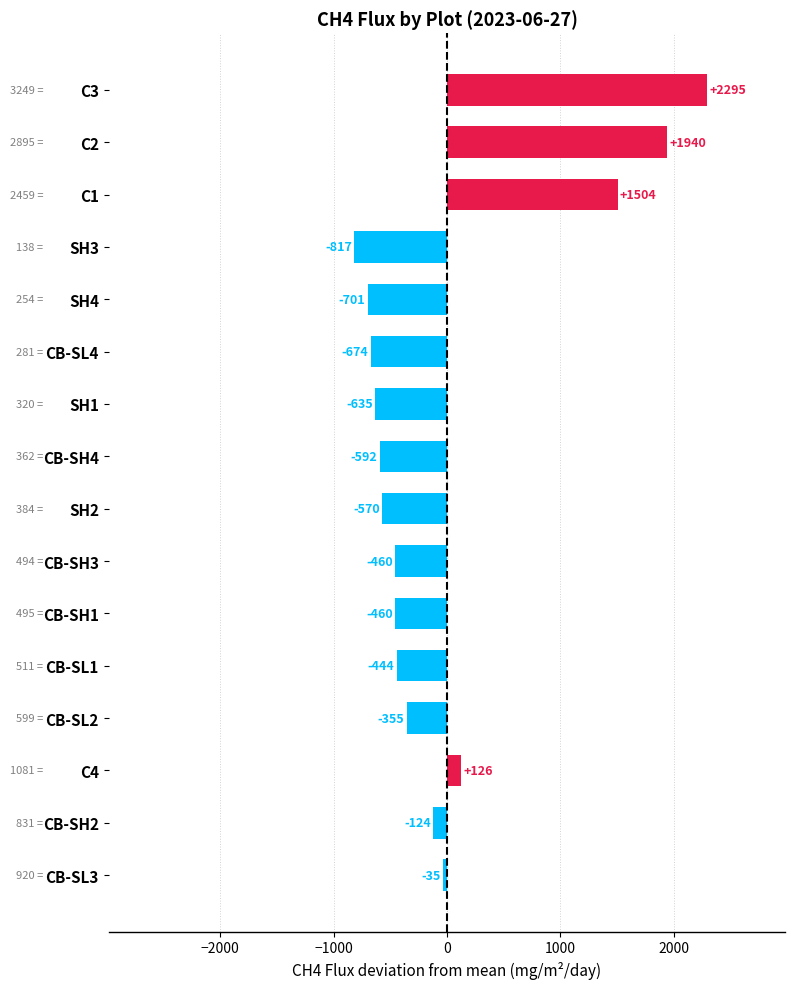

Which has a higher value, SH3 or CB-SH3?

CB-SH3